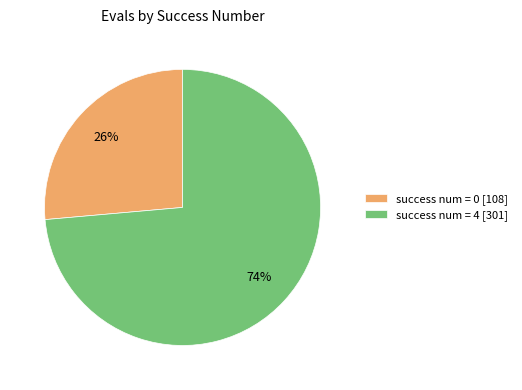

Is it true that success num = 4 [301] is 83% of the pie?

False